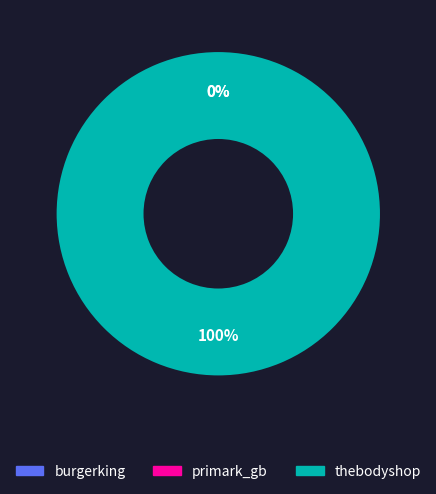

Which category has the smallest portion of the pie?

primark_gb